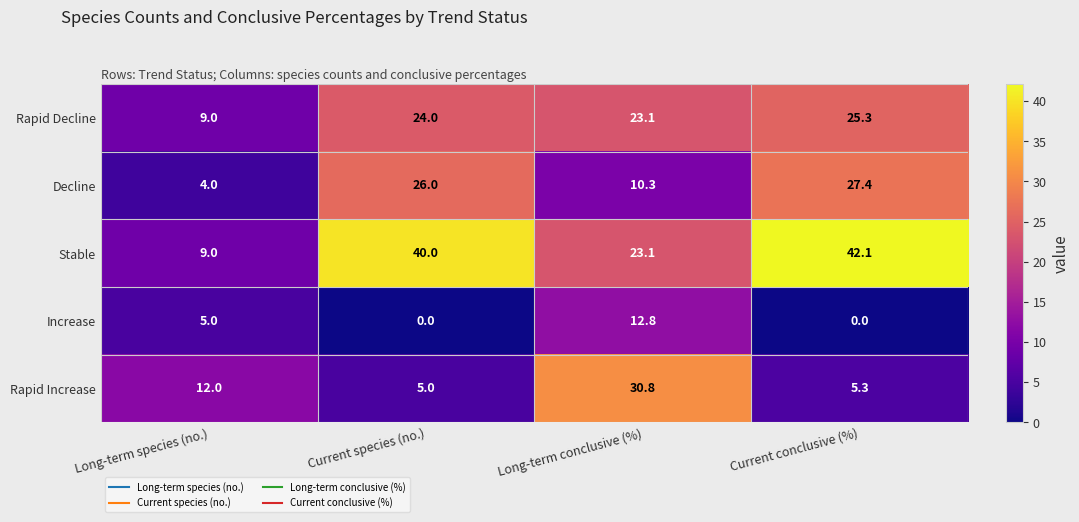

List the series in order of their peak value, lowest first.

Increase, Rapid Decline, Decline, Rapid Increase, Stable